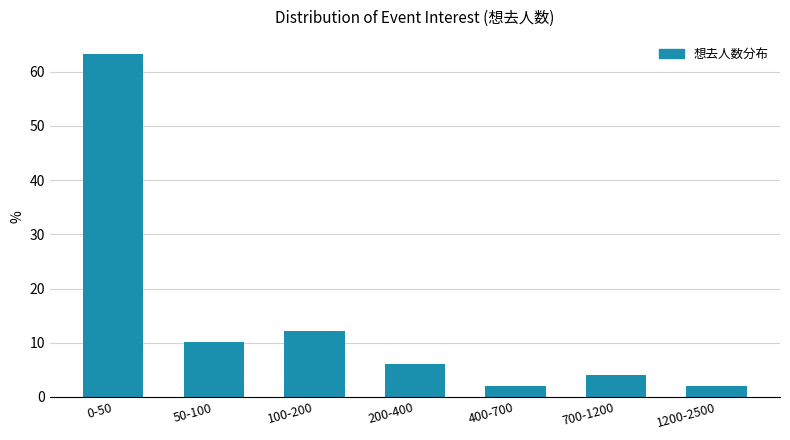

Reading left to right, transcribe all the data shown in this chart.

63.3	10.2	12.2	6.1	2.0	4.1	2.0